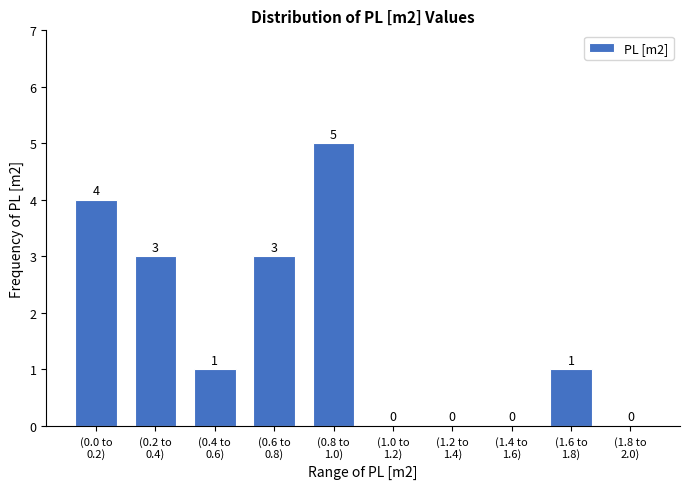

What is the sum of all values?

17